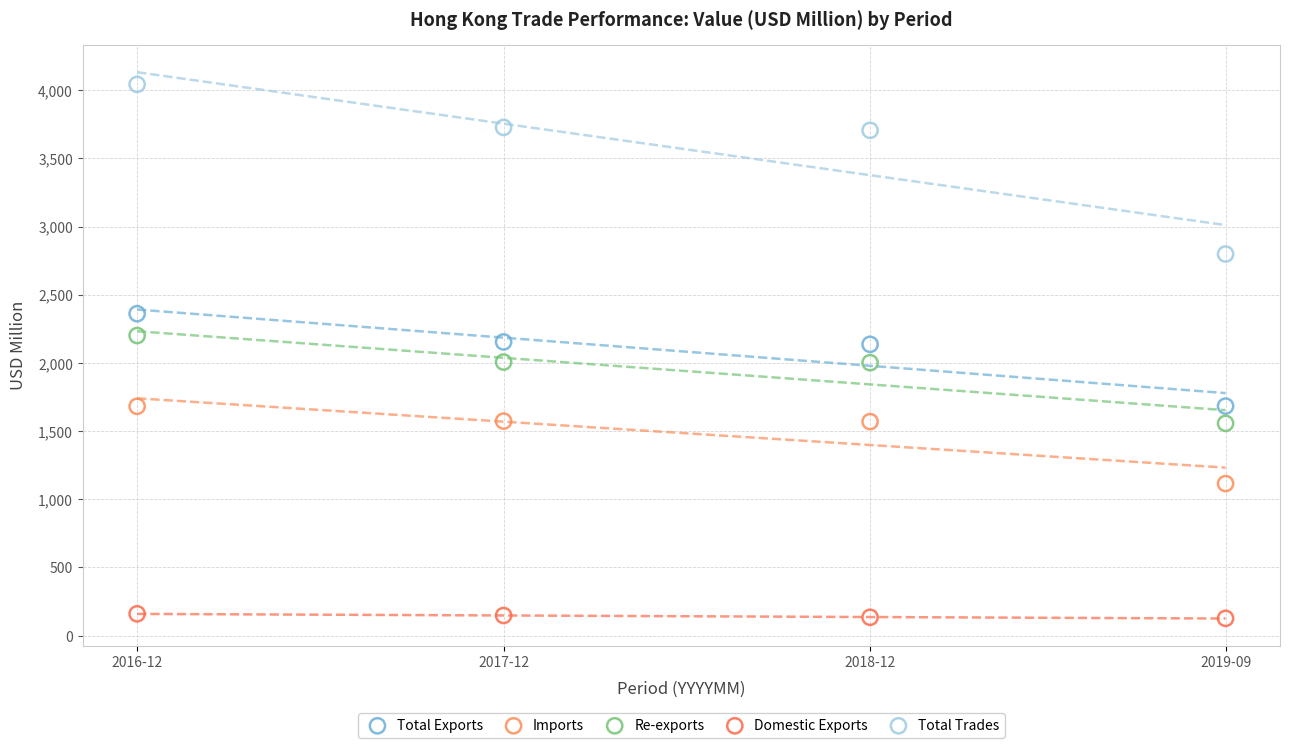

Which series reaches the maximum Y coordinate?

Total Trades